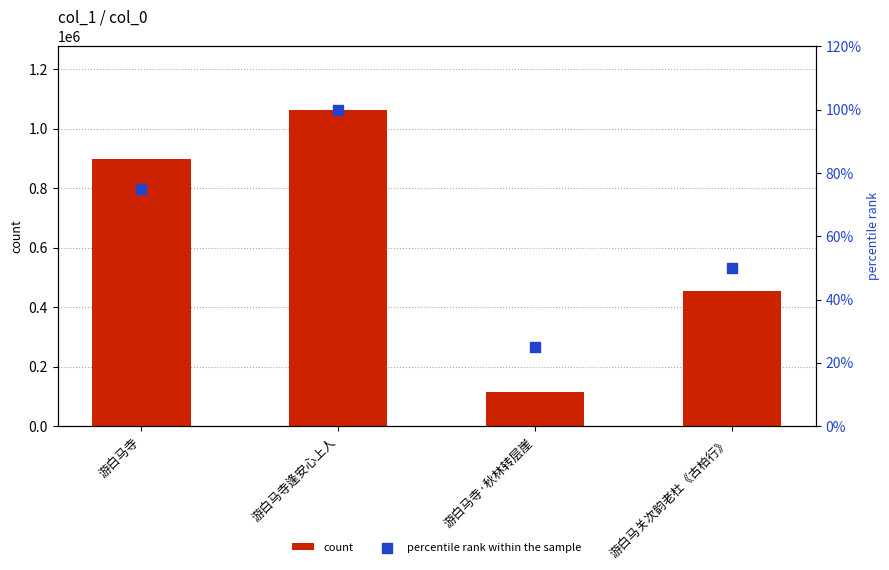

Which series contains the lowest Y value?

percentile rank within the sample